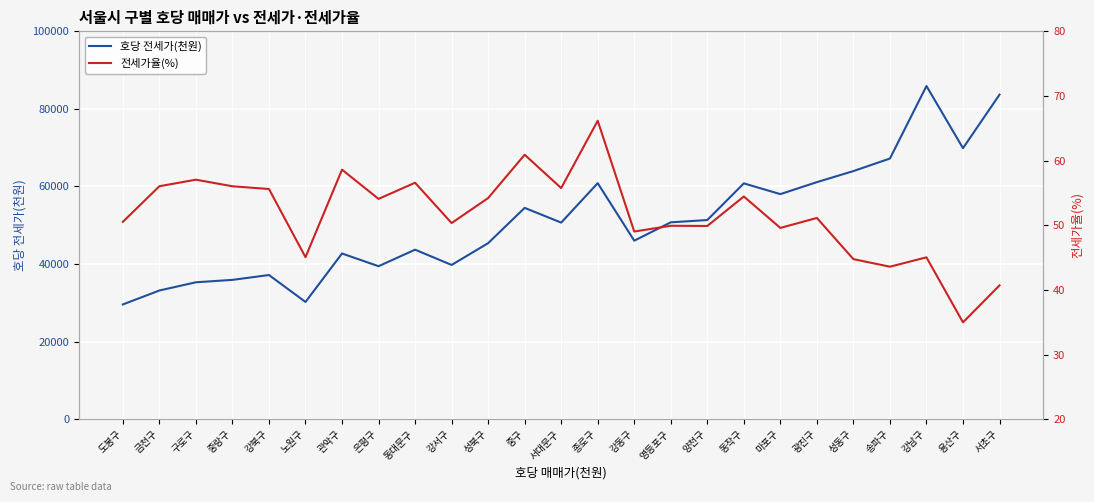

Which category has the lowest value across all series?

용산구